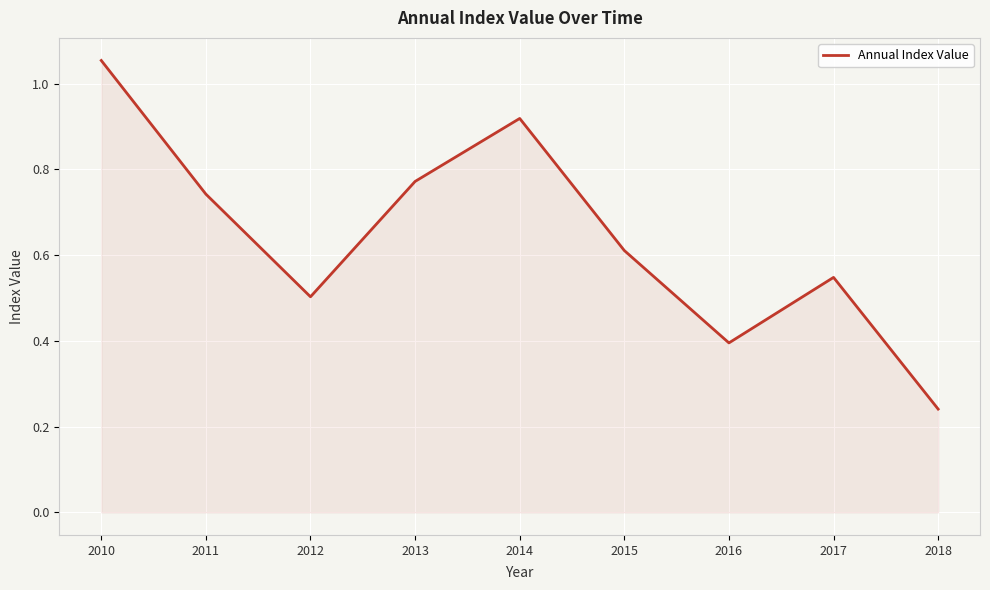

What is the difference between the values at 2015 and 2018?

0.4